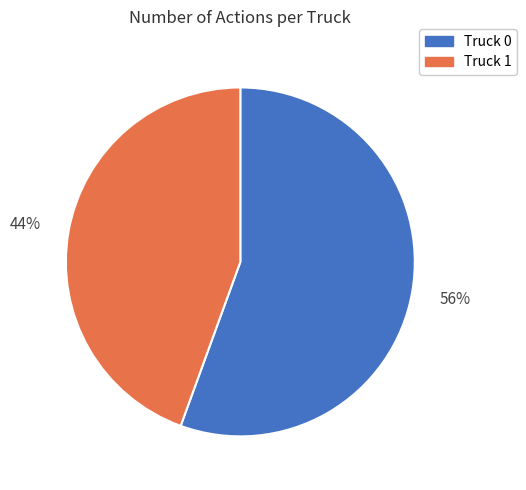

What is the ratio of the value at Truck 1 to the value at Truck 0?

0.8